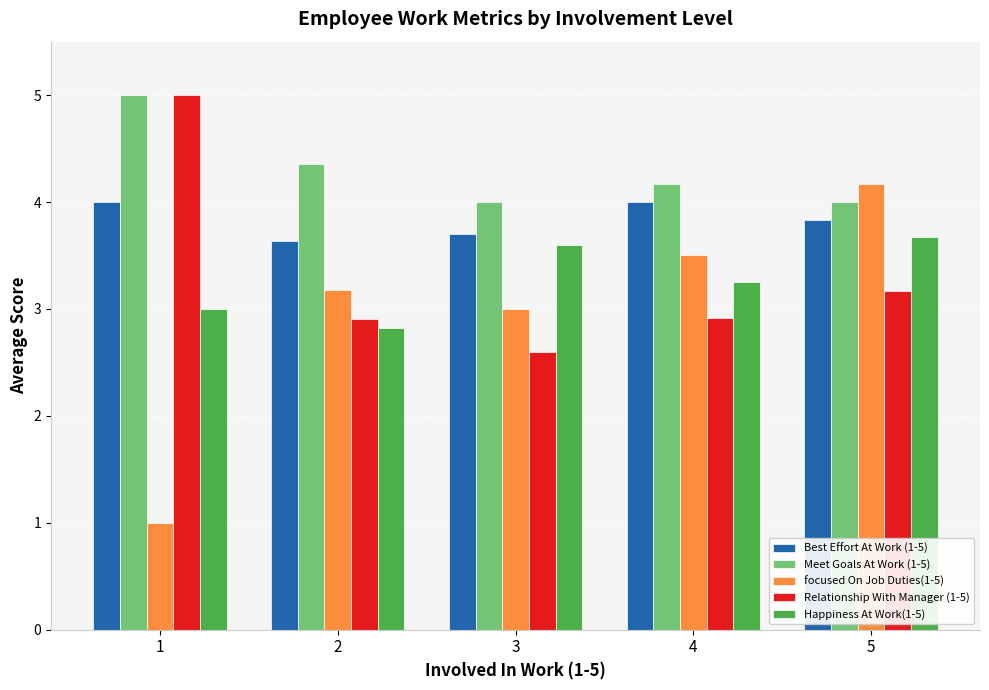

Which series has the largest total across all categories?

Meet Goals At Work (1-5)